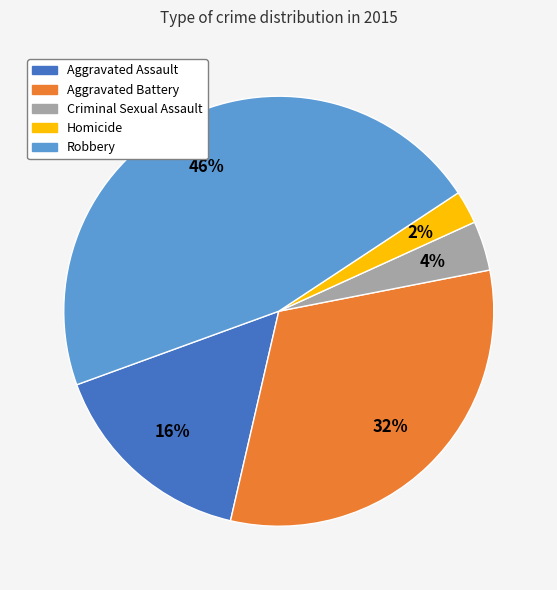

To the nearest percent, what portion does Criminal Sexual Assault represent?

4%